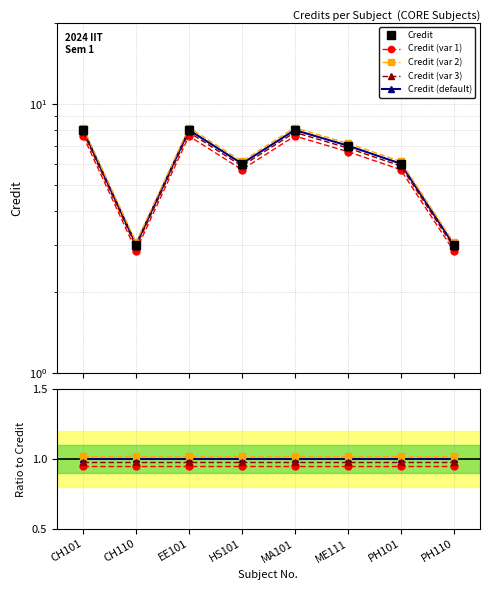

What position from the right is ME111?

3